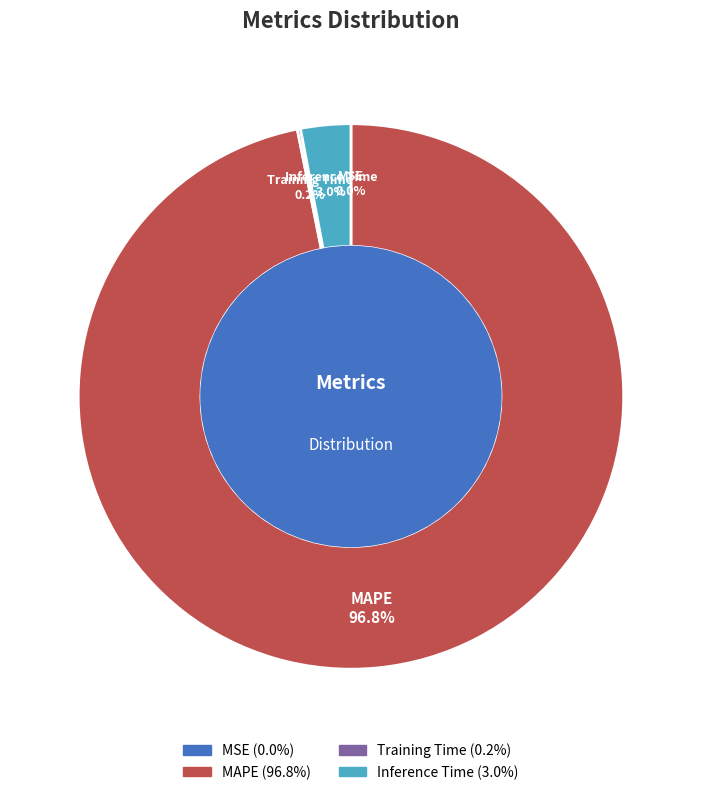

Does any single category account for the majority?

Yes